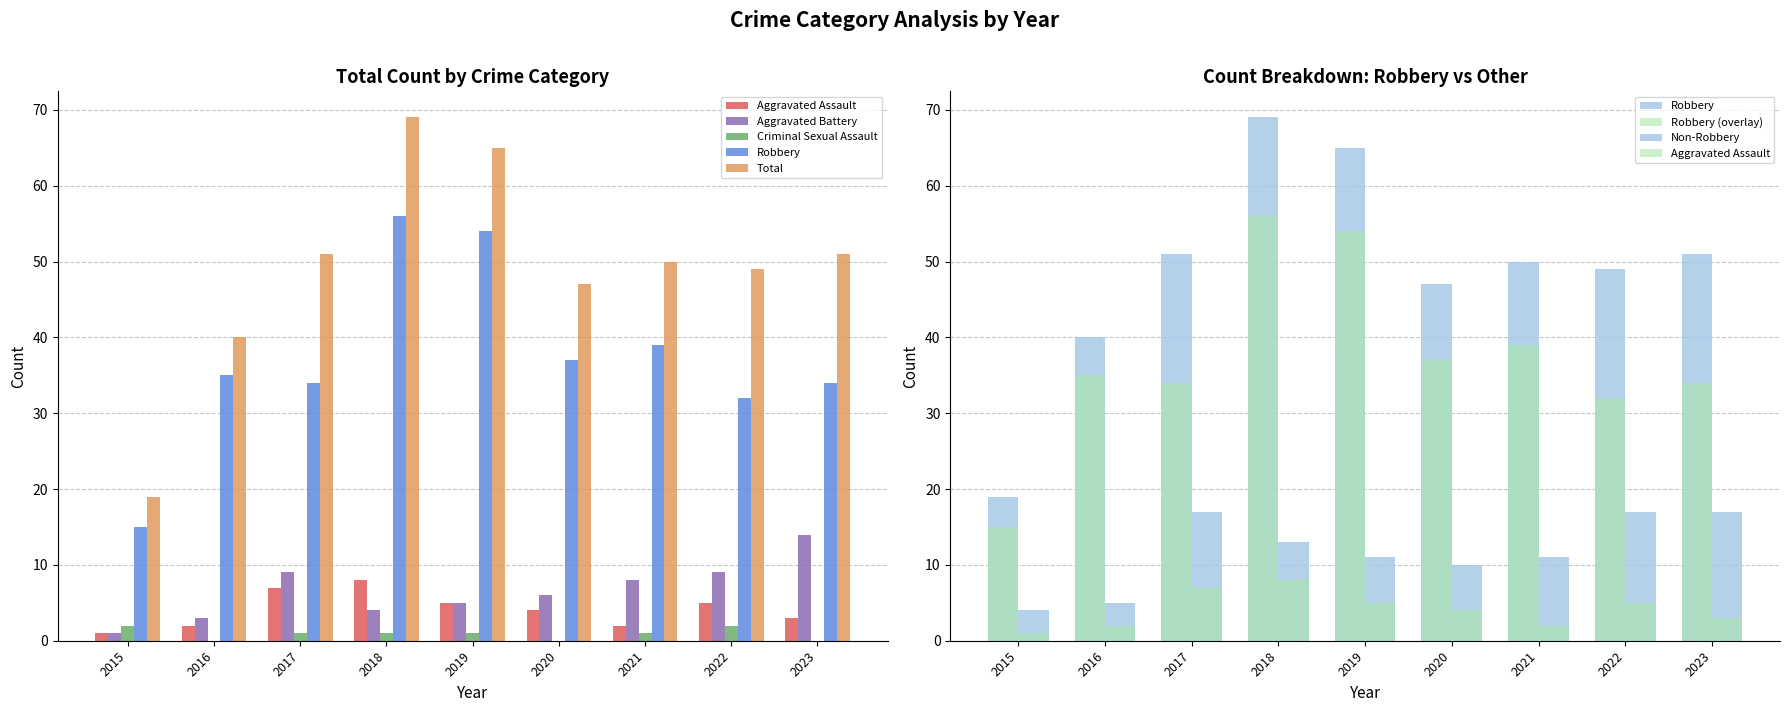

What is the difference between the maximum and minimum values in the Aggravated Battery series?

13